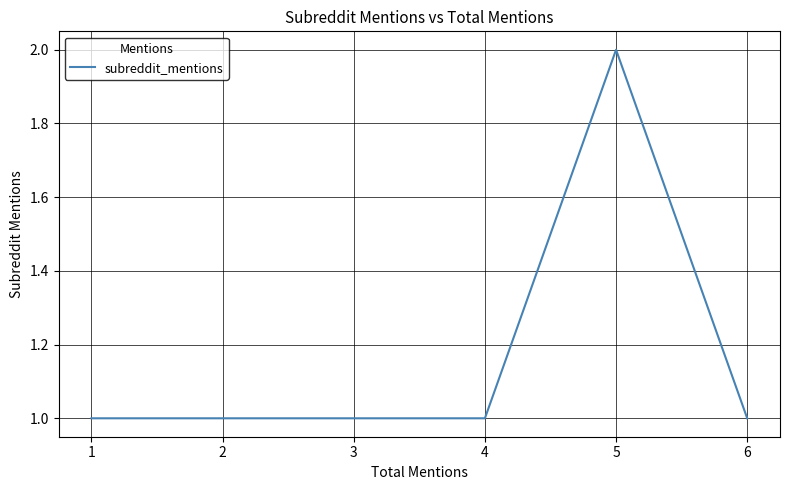

What is the approximate value at 2?

1